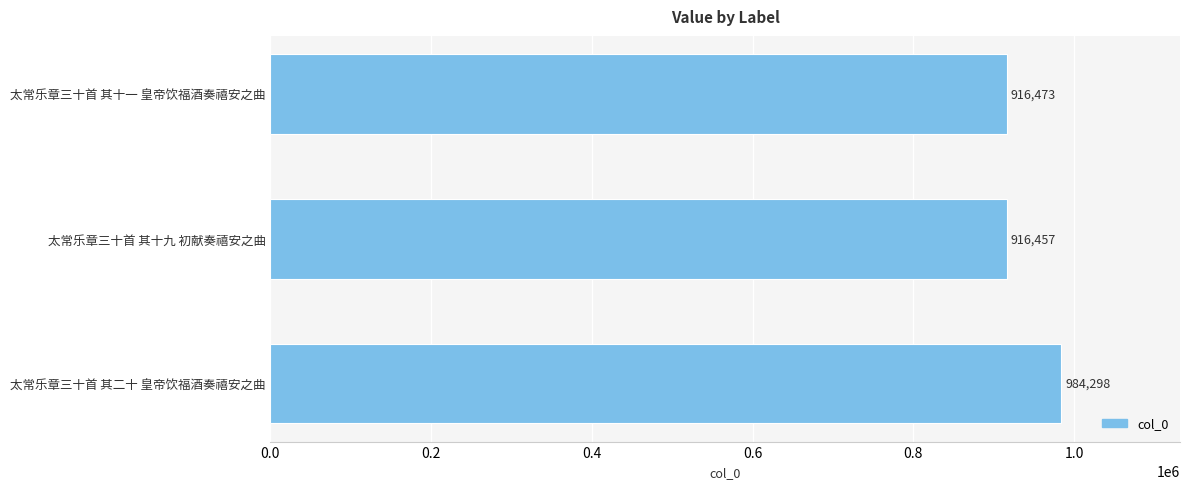

How many values are below 916473?

1